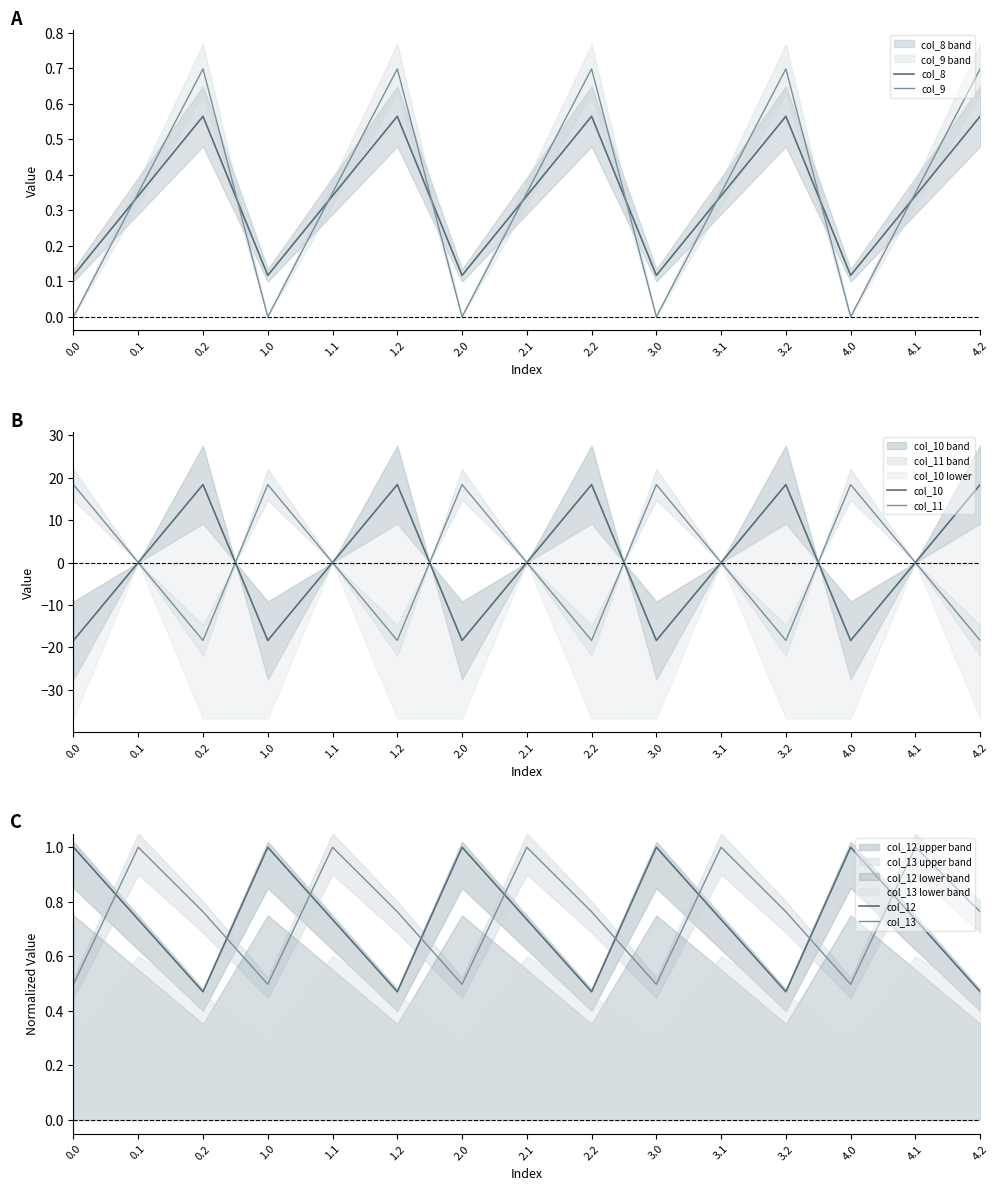

Reading left to right, transcribe all the data shown in this chart.

col_8: 0.1	0.3	0.6	0.1	0.3	0.6	0.1	0.3	0.6	0.1	0.3	0.6	0.1	0.3	0.6
col_9: 0.0	0.3	0.7	0.0	0.3	0.7	0.0	0.3	0.7	0.0	0.3	0.7	0.0	0.3	0.7
col_10: -18.4	-0.0	18.4	-18.4	-0.0	18.4	-18.4	-0.0	18.4	-18.4	-0.0	18.4	-18.4	-0.0	18.4
col_11: 18.4	0.0	-18.4	18.4	0.0	-18.4	18.4	0.0	-18.4	18.4	0.0	-18.4	18.4	0.0	-18.4
col_12: 1.0	0.7	0.5	1.0	0.7	0.5	1.0	0.7	0.5	1.0	0.7	0.5	1.0	0.7	0.5
col_13: 0.5	1.0	0.8	0.5	1.0	0.8	0.5	1.0	0.8	0.5	1.0	0.8	0.5	1.0	0.8